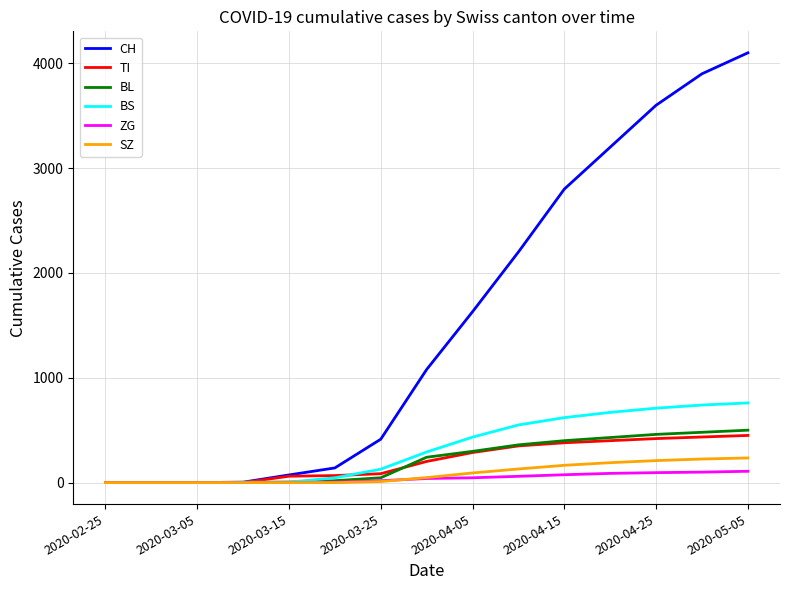

At how many categories does at least one series exceed 4030?

1